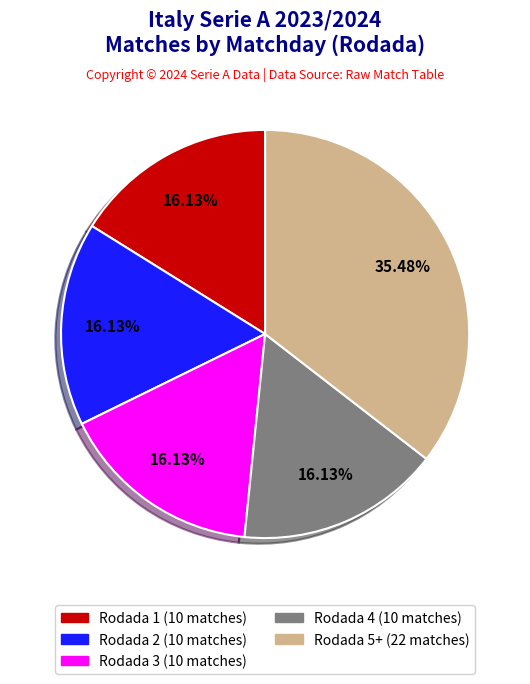

To the nearest percent, what is the average slice percentage?

20%